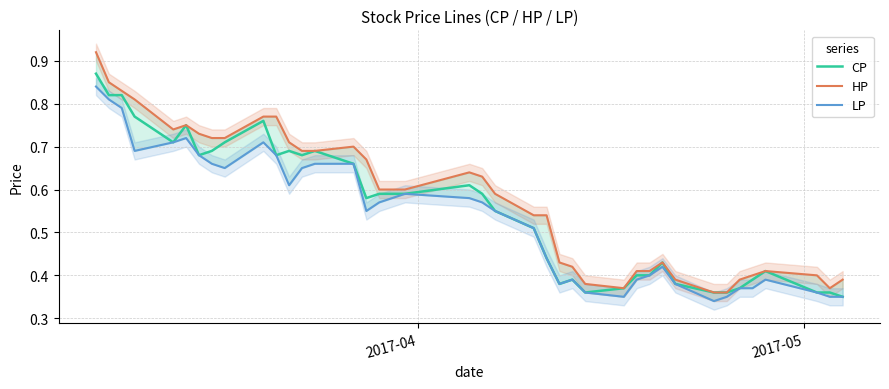

True or false: CP has more than 2 interior local peaks.

True